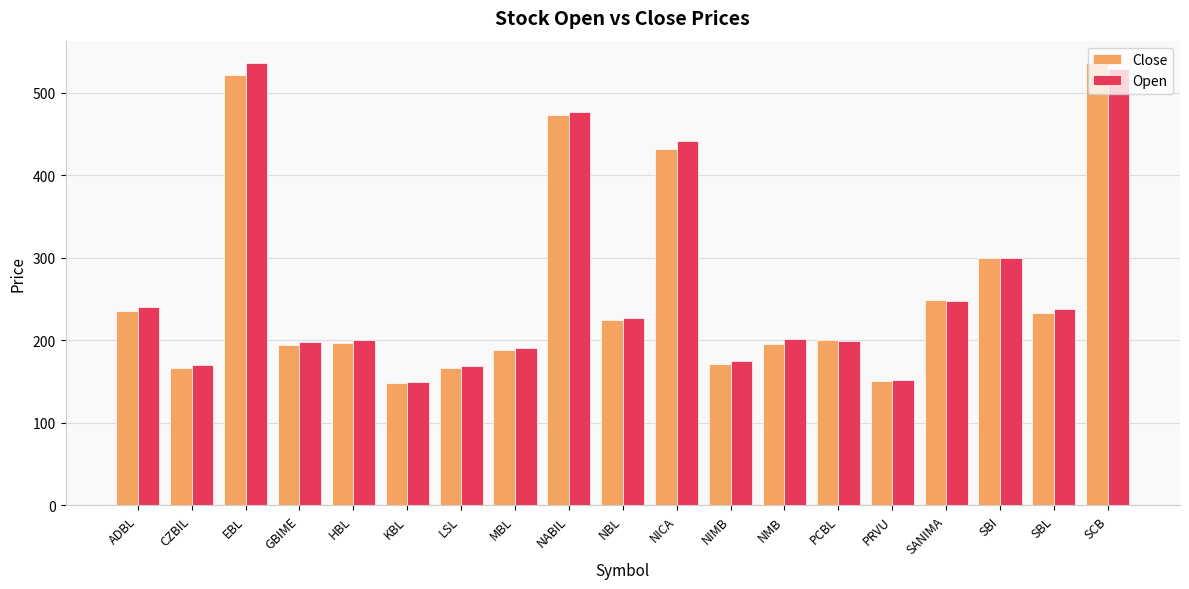

Between GBIME and SBI, which series saw the biggest shift?

Close